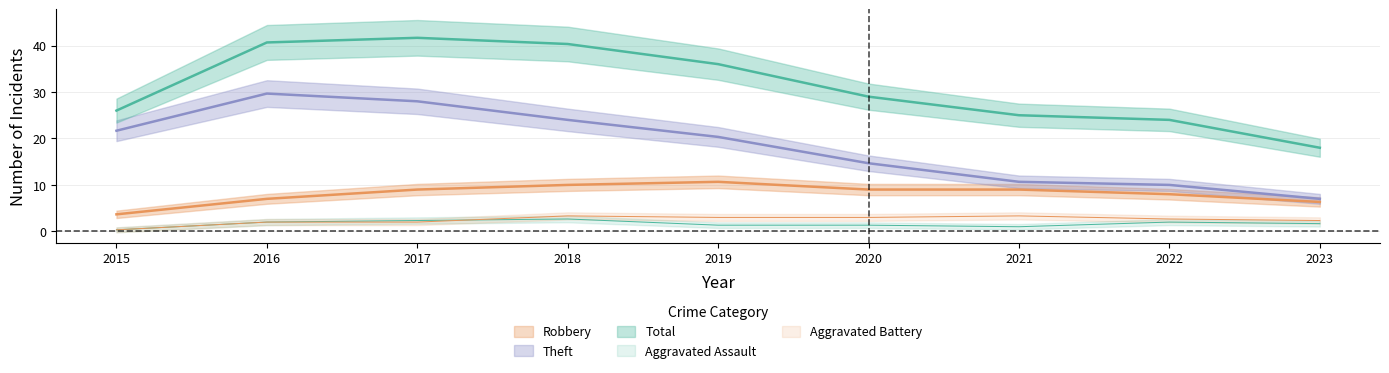

True or false: Total and Aggravated Battery cross at least once.

False